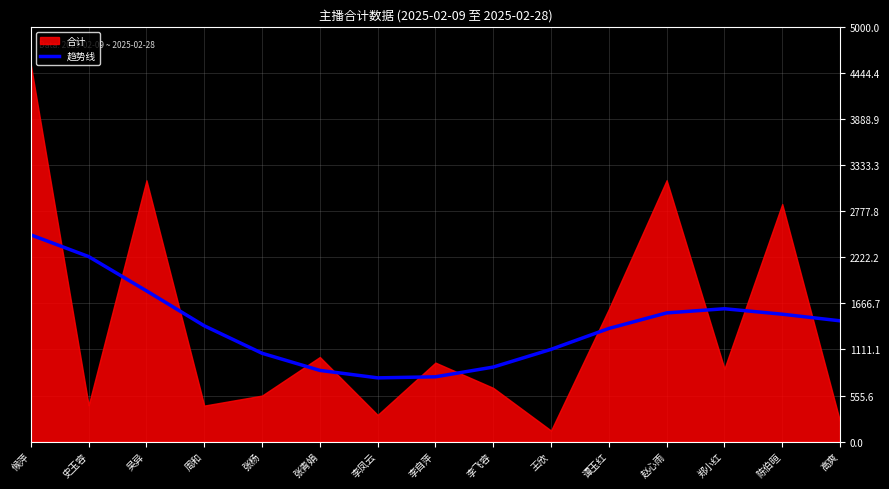

Read the 趋势线 value at 赵心雨.

1552.6